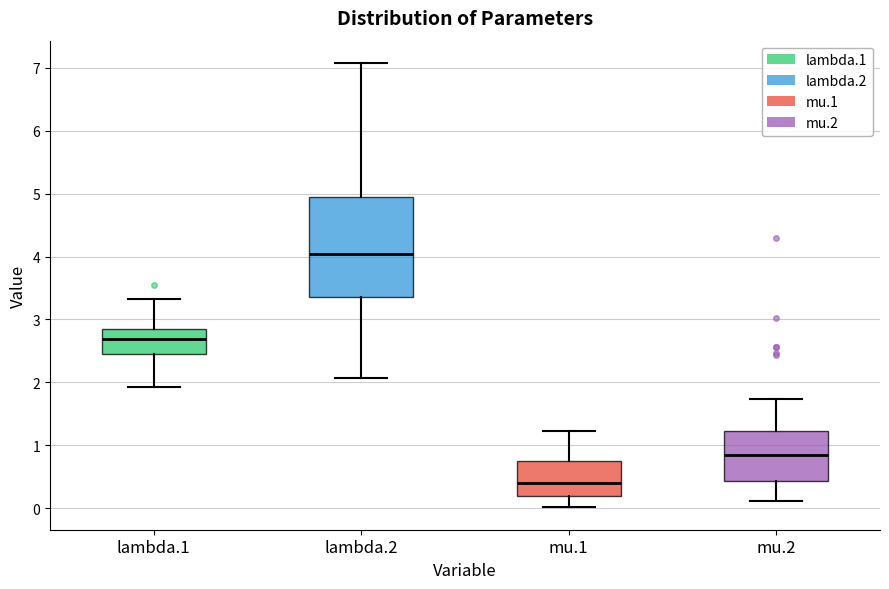

Reading left to right, read every box against the y-axis: the position of its median line, the range the box covers, and the ends of its whiskers. The values are not printed on the chart, so give them approximately, as read against the axis.

lambda.1: median 2.7, box 2.5 to 2.8, whiskers 1.9 to 3.3
lambda.2: median 4.0, box 3.4 to 5.0, whiskers 2.1 to 7.1
mu.1: median 0.4, box 0.2 to 0.8, whiskers 0.0 to 1.2
mu.2: median 0.8, box 0.4 to 1.2, whiskers 0.1 to 1.7